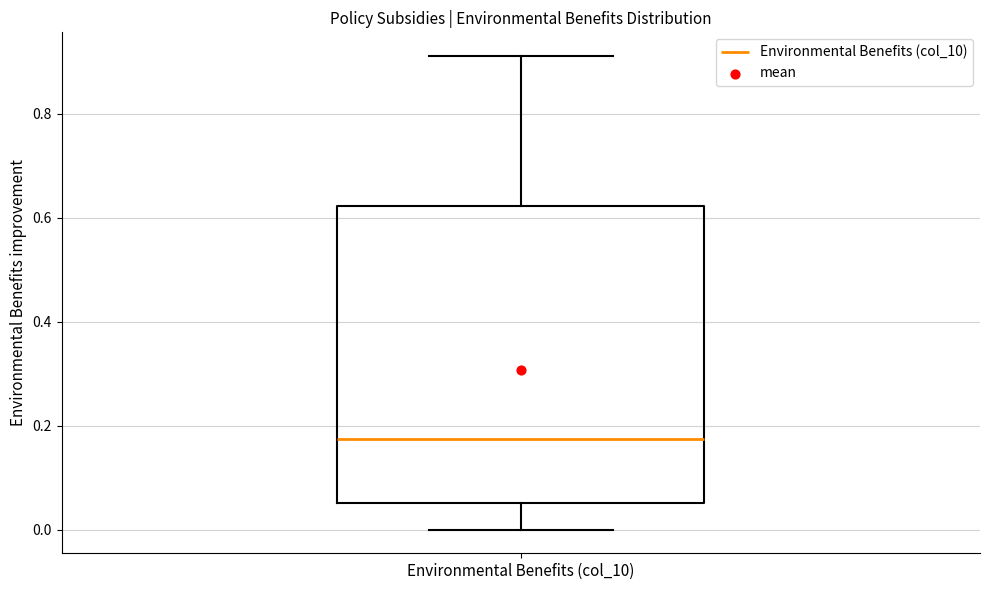

Where does the upper whisker of the box for Environmental Benefits (col_10) end on the y-axis? The values are not printed on the chart, so give them approximately, as read against the axis.

0.92